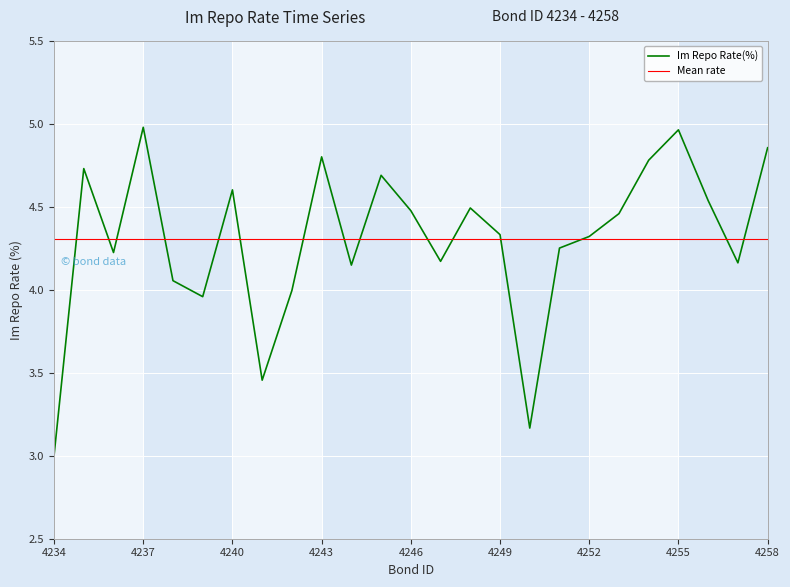

What is the maximum value shown in the chart?

5.0